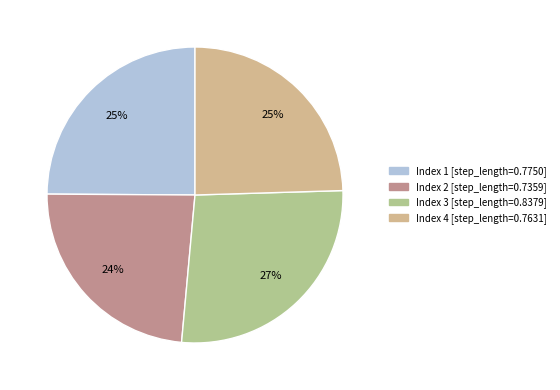

How many slices are in this pie chart?

4